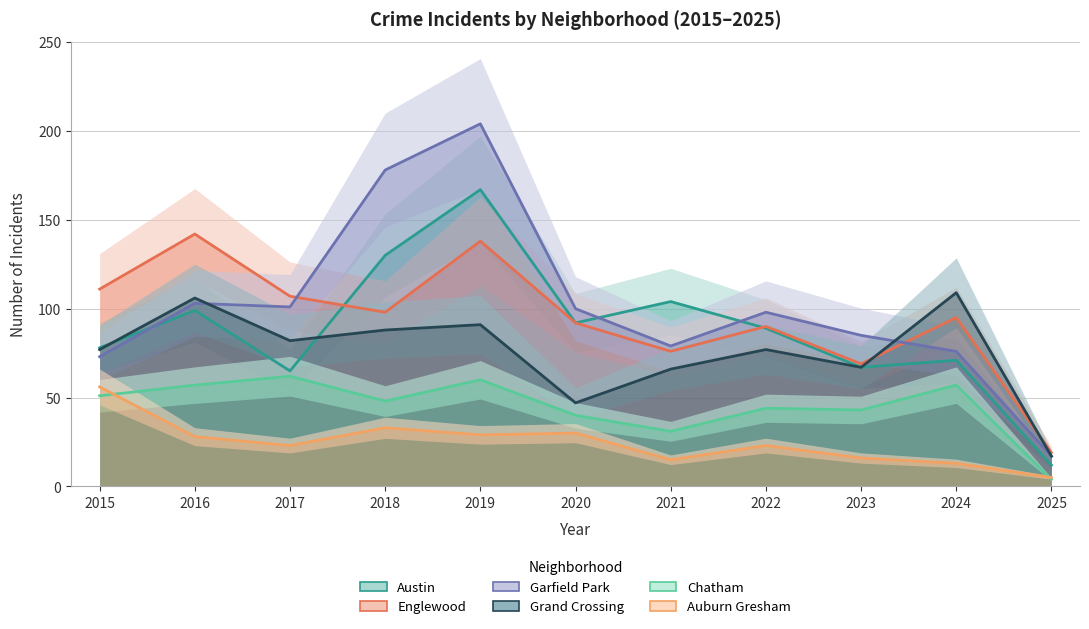

Is the value of Austin at 2018 greater than the value of Chatham at 2017?

Yes